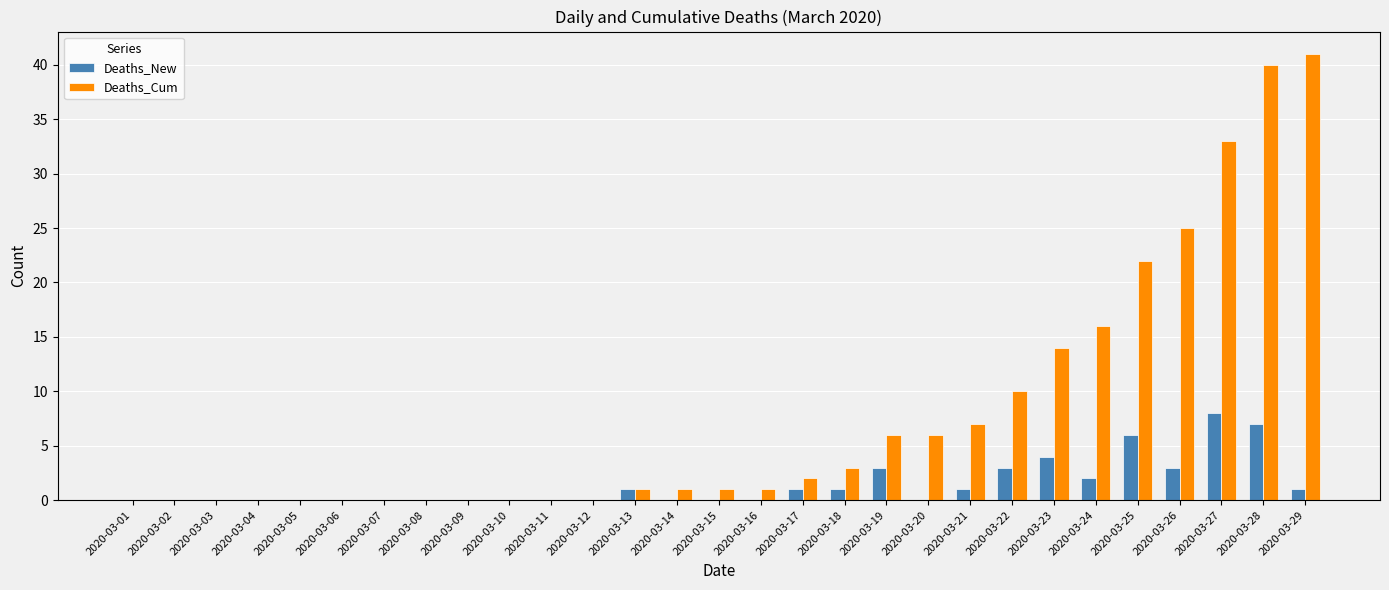

True or false: Deaths_New has a value of 3 at 2020-03-26.

True